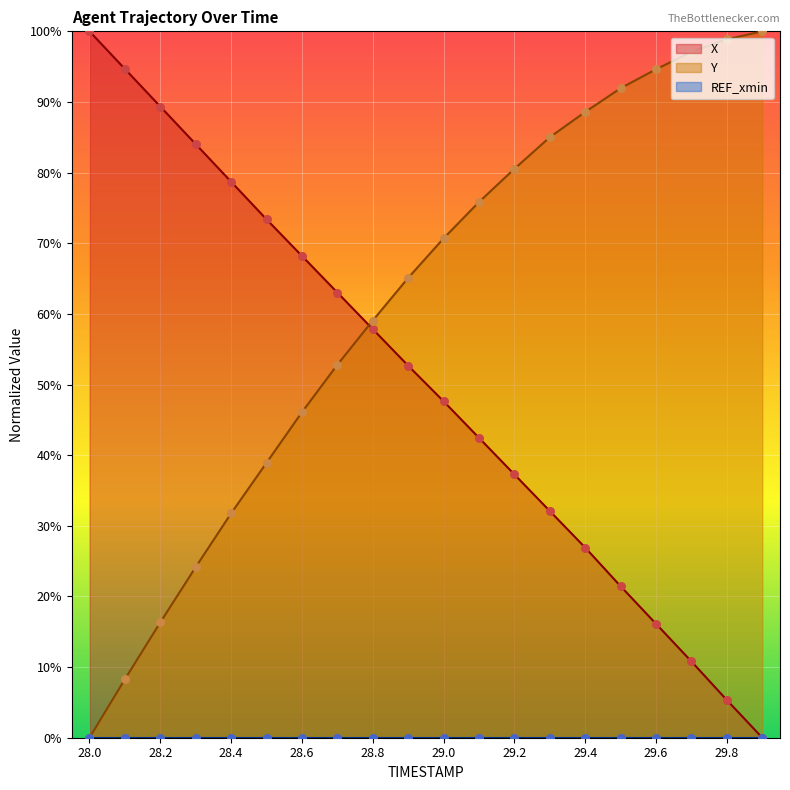

Which series has the largest Y range (max minus min)?

X